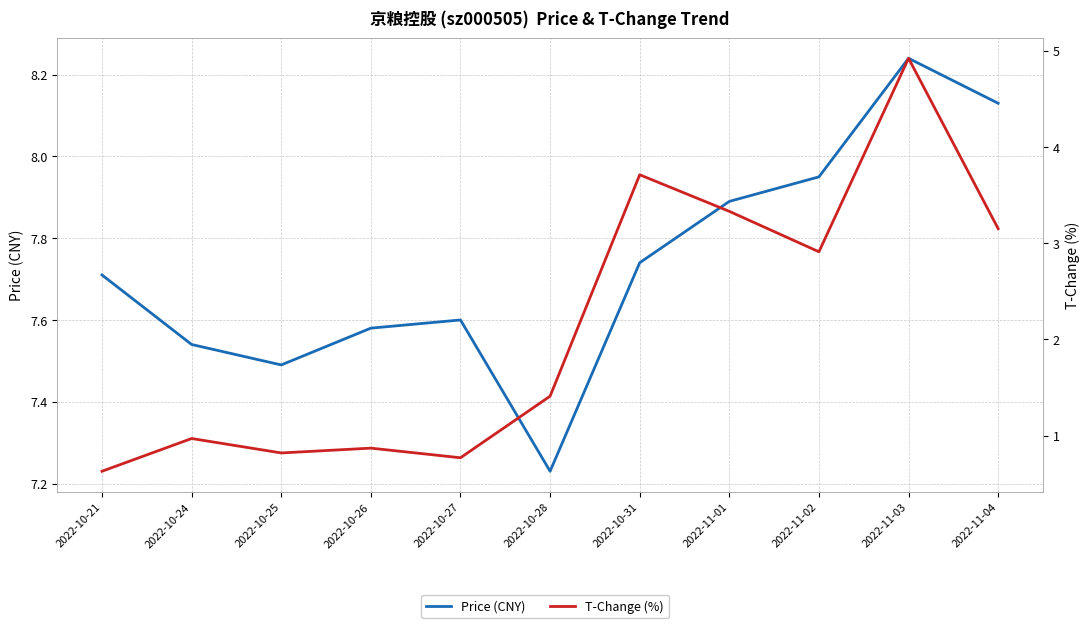

Does the chart have visible grid lines?

Yes